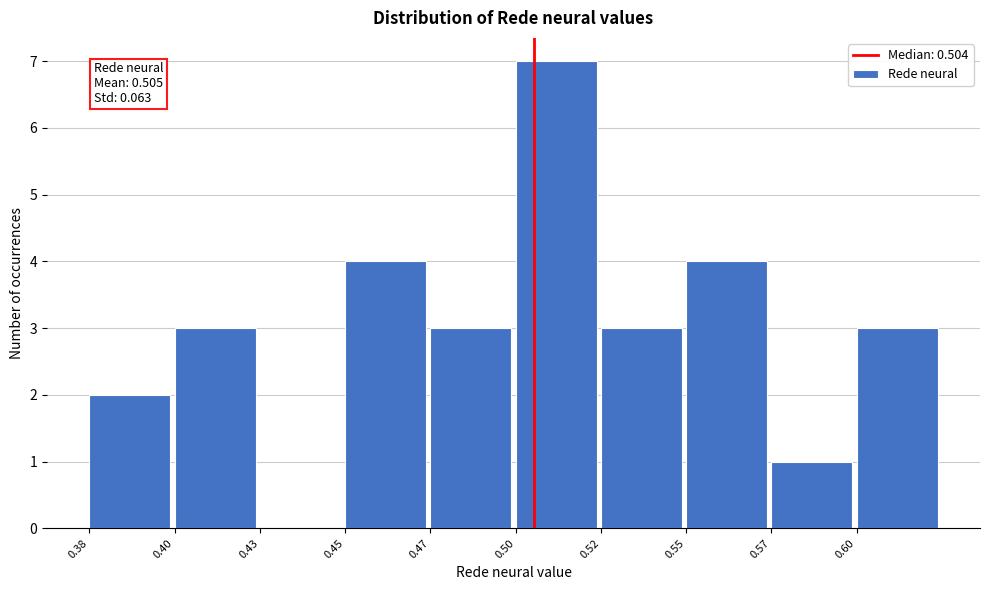

Reading right to left, list all the values displayed in this chart.

0.60=3	0.57=1	0.55=4	0.52=3	0.50=7	0.47=3	0.45=4	0.43=0	0.40=3	0.38=2